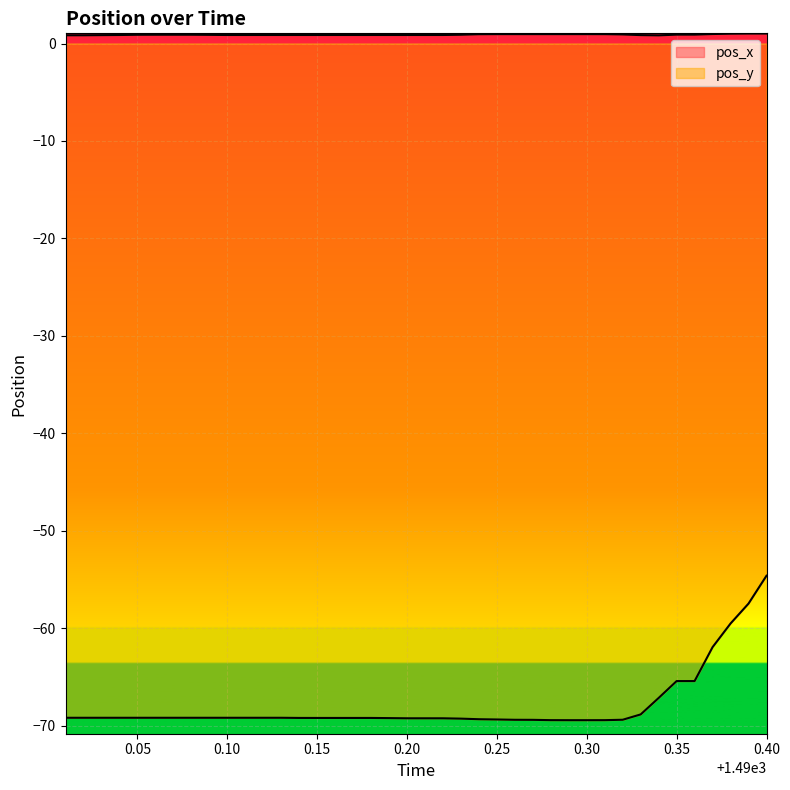

What position from the right is 1490.04?

37